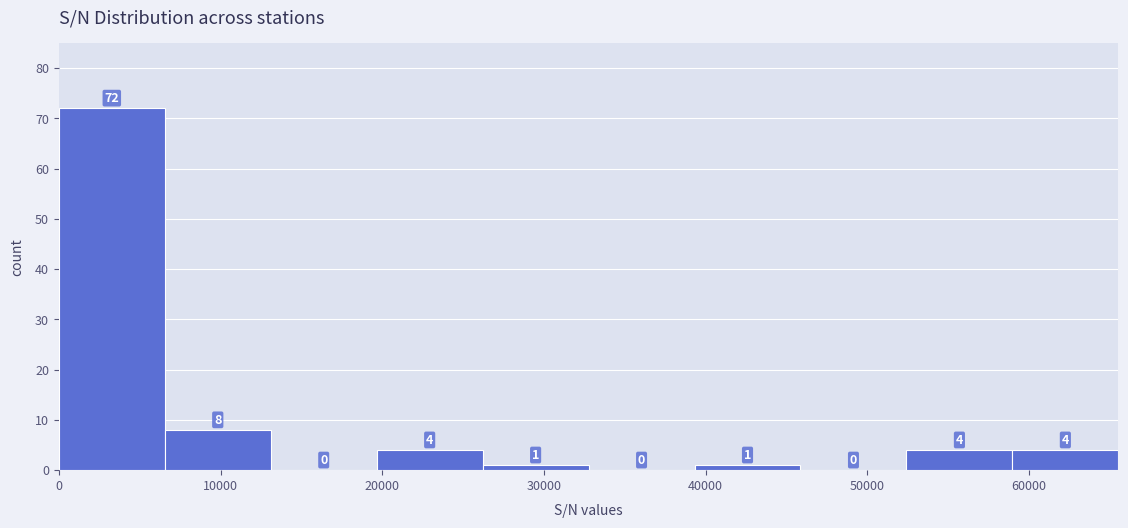

Reading left to right, list every bar in this chart as the range it spans on the x-axis followed by its height. The bar edges are not printed on the chart, so give them approximately, as read against the axis.

0 to 7000: 72
7000 to 13000: 8
13000 to 20000: 0
20000 to 26000: 4
26000 to 33000: 1
33000 to 39000: 0
39000 to 46000: 1
46000 to 52000: 0
52000 to 59000: 4
59000 to 66000: 4